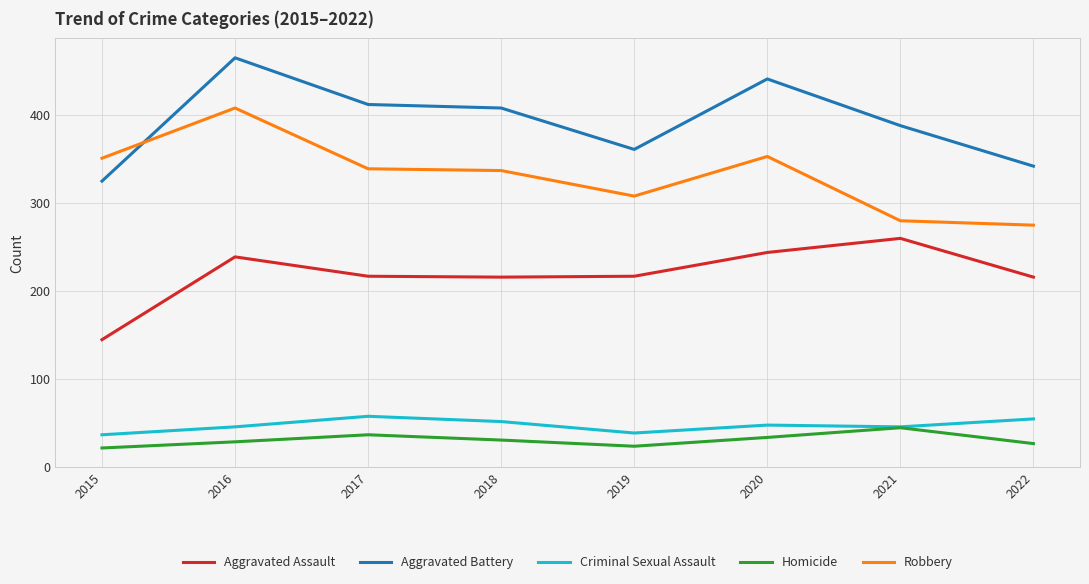

What is the difference between the maximum and minimum values in the Robbery series?

133